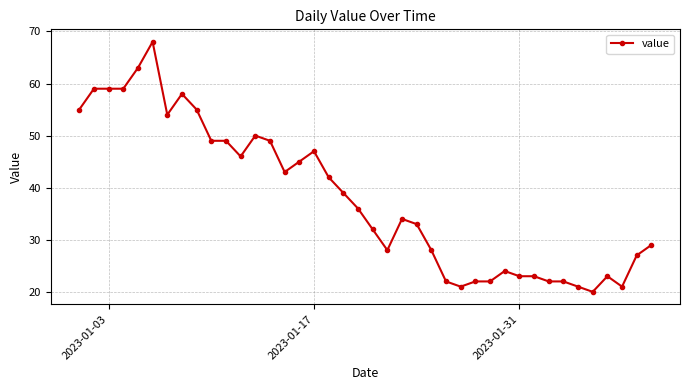

What is the average value?

38